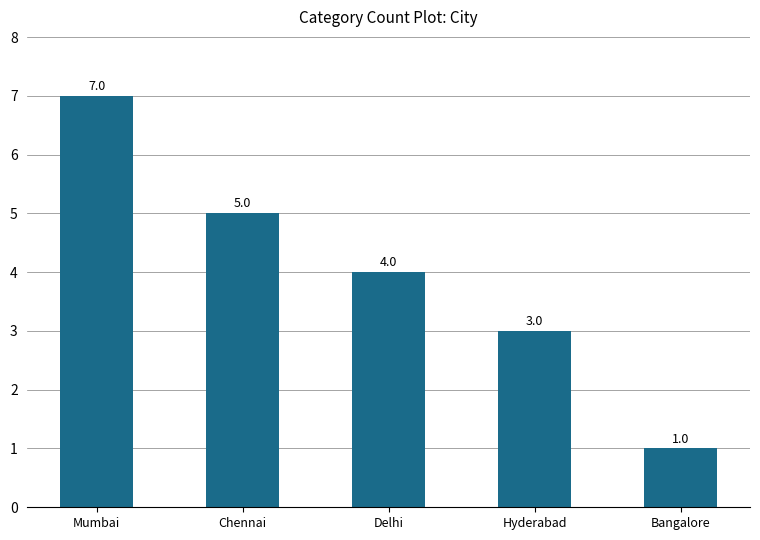

What is the smallest value displayed?

1